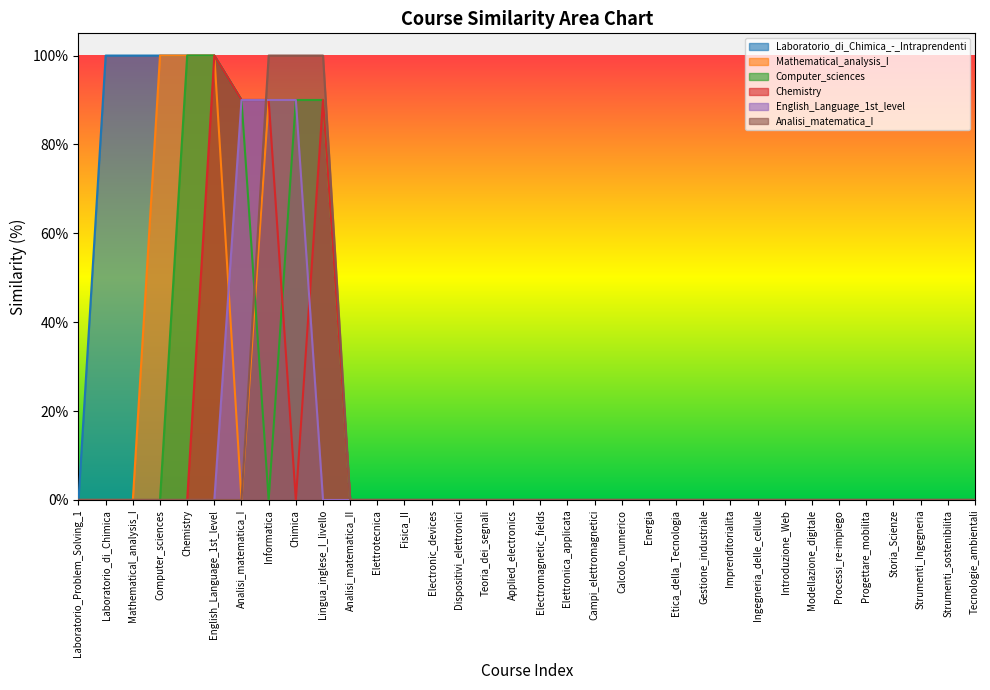

Reading right to left, list all the values displayed in this chart.

Laboratorio_di_Chimica_-_Intraprendenti: 0	0	0	0	0	0	0	0	0	0	0	0	0	0	0	0	0	0	0	0	0	0	0	0	90	90	90	90	100	100	100	100	100	0
Mathematical_analysis_I: 0	0	0	0	0	0	0	0	0	0	0	0	0	0	0	0	0	0	0	0	0	0	0	0	90	90	90	0	100	100	100	0	0	0
Computer_sciences: 0	0	0	0	0	0	0	0	0	0	0	0	0	0	0	0	0	0	0	0	0	0	0	0	90	90	0	90	100	100	0	0	0	0
Chemistry: 0	0	0	0	0	0	0	0	0	0	0	0	0	0	0	0	0	0	0	0	0	0	0	0	90	0	90	90	100	0	0	0	0	0
English_Language_1st_level: 0	0	0	0	0	0	0	0	0	0	0	0	0	0	0	0	0	0	0	0	0	0	0	0	0	90	90	90	0	0	0	0	0	0
Analisi_matematica_I: 0	0	0	0	0	0	0	0	0	0	0	0	0	0	0	0	0	0	0	0	0	0	0	0	100	100	100	0	0	0	0	0	0	0